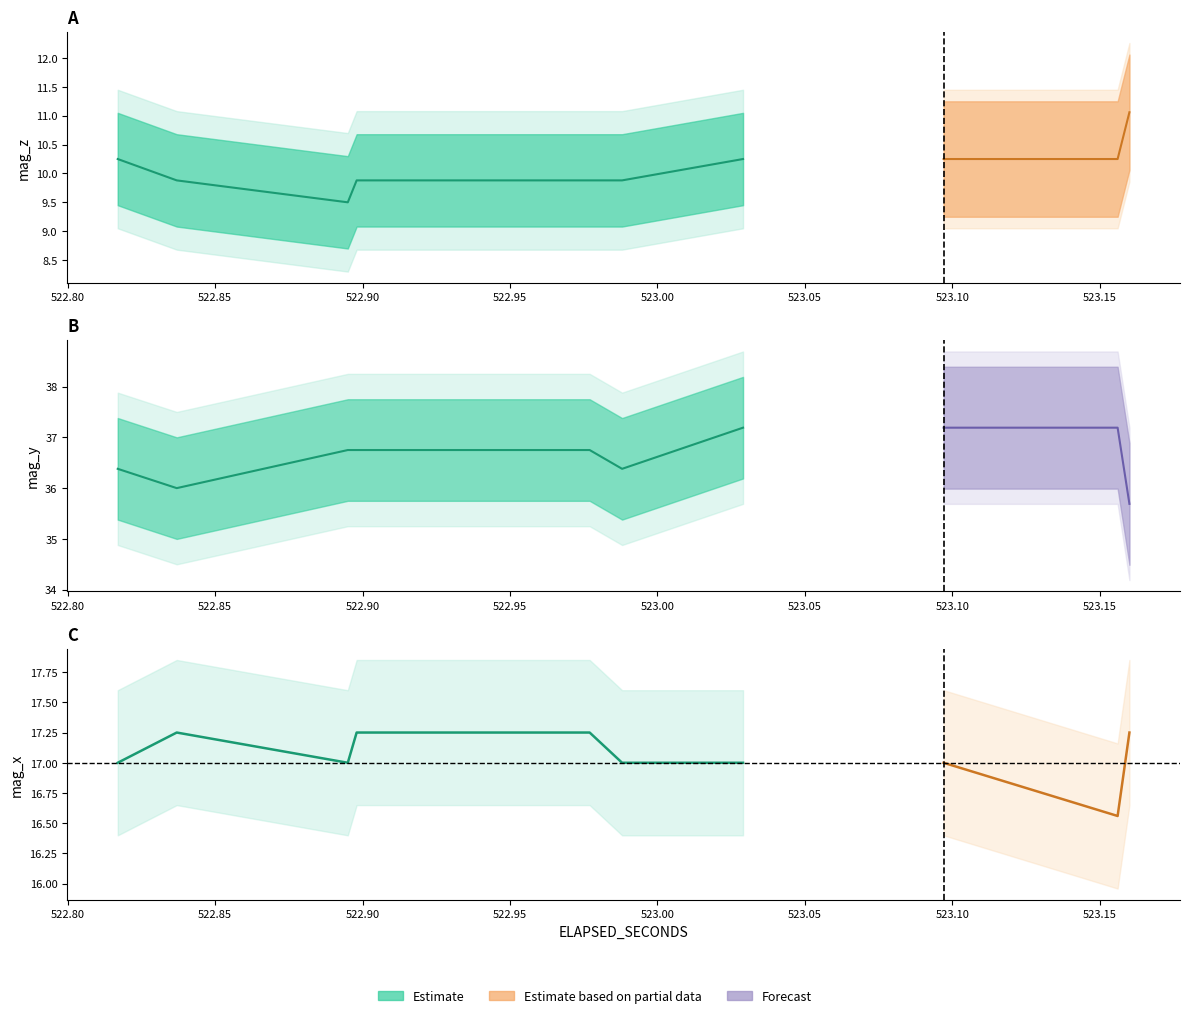

How many categories are shown in the chart?

20